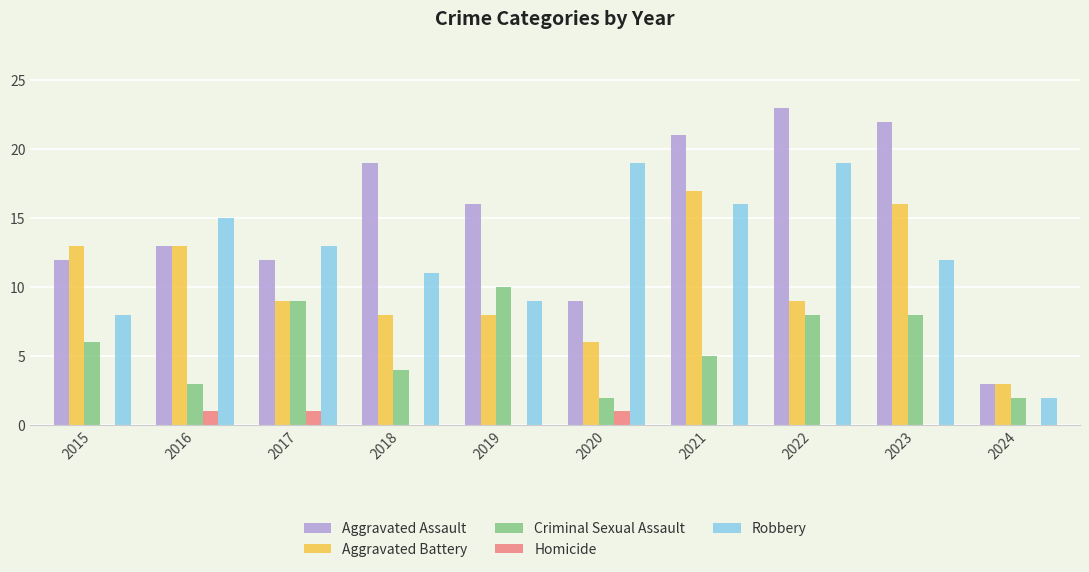

Are the bars horizontal?

No